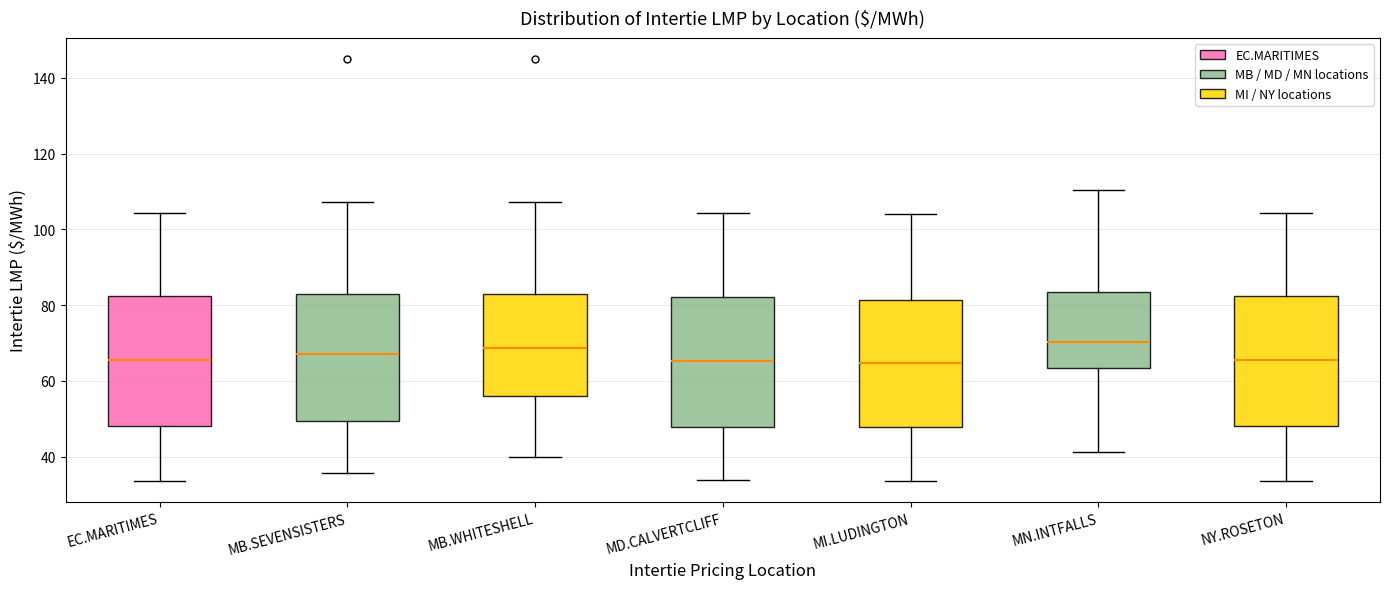

Reading left to right, read every box against the y-axis: the position of its median line, the range the box covers, and the ends of its whiskers. The values are not printed on the chart, so give them approximately, as read against the axis.

EC.MARITIMES: median 66, box 48 to 82, whiskers 34 to 104
MB.SEVENSISTERS: median 68, box 50 to 84, whiskers 36 to 108
MB.WHITESHELL: median 68, box 56 to 84, whiskers 40 to 108
MD.CALVERTCLIFF: median 66, box 48 to 82, whiskers 34 to 104
MI.LUDINGTON: median 64, box 48 to 82, whiskers 34 to 104
MN.INTFALLS: median 70, box 64 to 84, whiskers 42 to 110
NY.ROSETON: median 66, box 48 to 82, whiskers 34 to 104